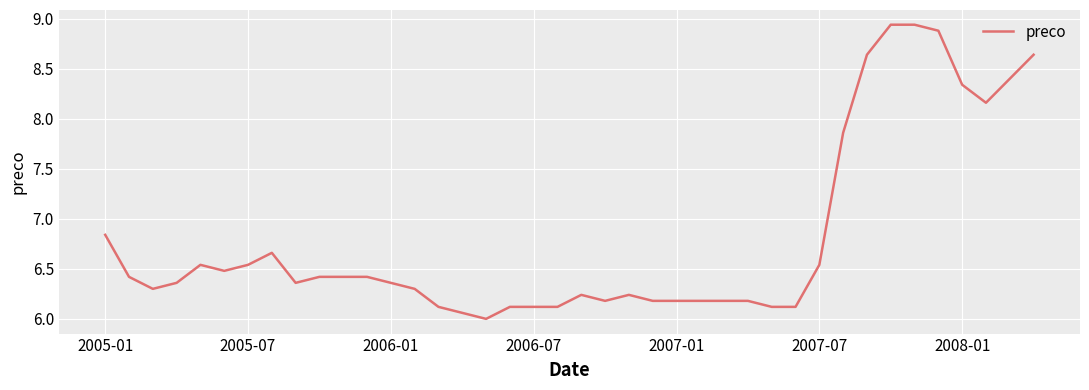

What is the difference between the maximum and minimum values?

2.9